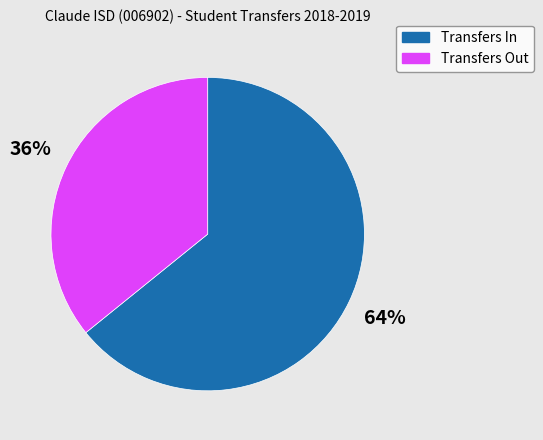

What percentage is the Transfers In slice, to the nearest percent?

64%